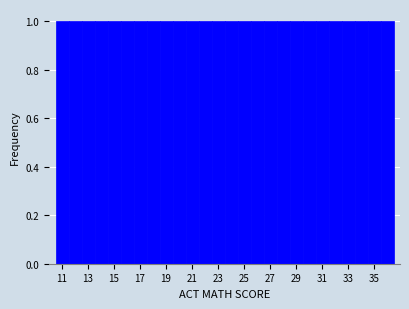

Reading left to right, list every bar in this chart as the range it spans on the x-axis followed by its height. Neither the bar edges nor the heights are printed on the chart, so give them approximately, as read against the axes.

10.5 to 11.5: 1
11.5 to 12.5: 1
12.5 to 13.5: 1
13.5 to 14.5: 1
14.5 to 15.5: 1
15.5 to 16.5: 1
16.5 to 17.5: 1
17.5 to 18.5: 1
18.5 to 19.5: 1
19.5 to 20.5: 1
20.5 to 21.5: 1
21.5 to 22.5: 1
22.5 to 23.5: 1
23.5 to 24.5: 1
24.5 to 25.5: 1
25.5 to 26.5: 1
26.5 to 27.5: 1
27.5 to 28.5: 1
28.5 to 29.5: 1
29.5 to 30.5: 1
30.5 to 31.5: 1
31.5 to 32.5: 1
32.5 to 33.5: 1
33.5 to 34.5: 1
34.5 to 35.5: 1
35.5 to 36.5: 1